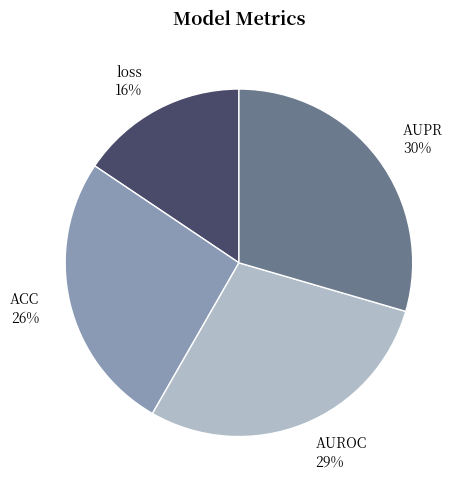

To the nearest percent, what percentage of the pie is AUROC?

29%